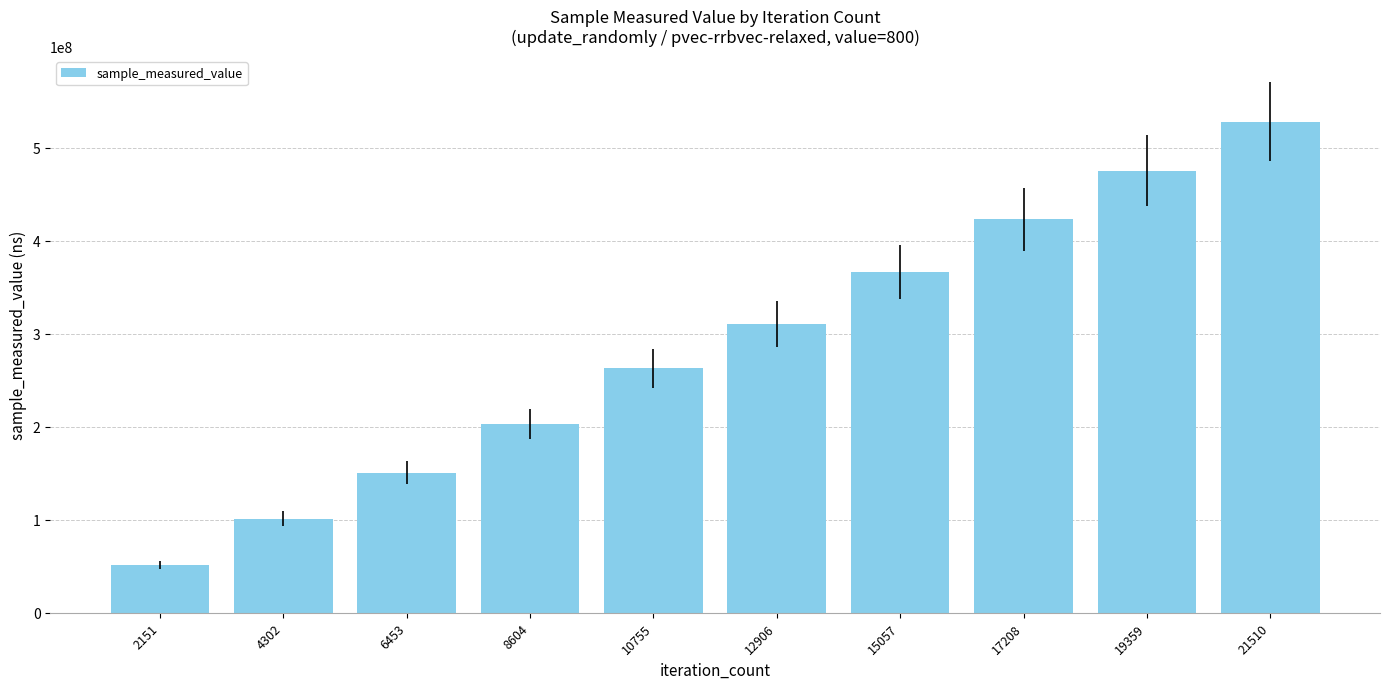

Which has a higher value, 19359 or 12906?

19359